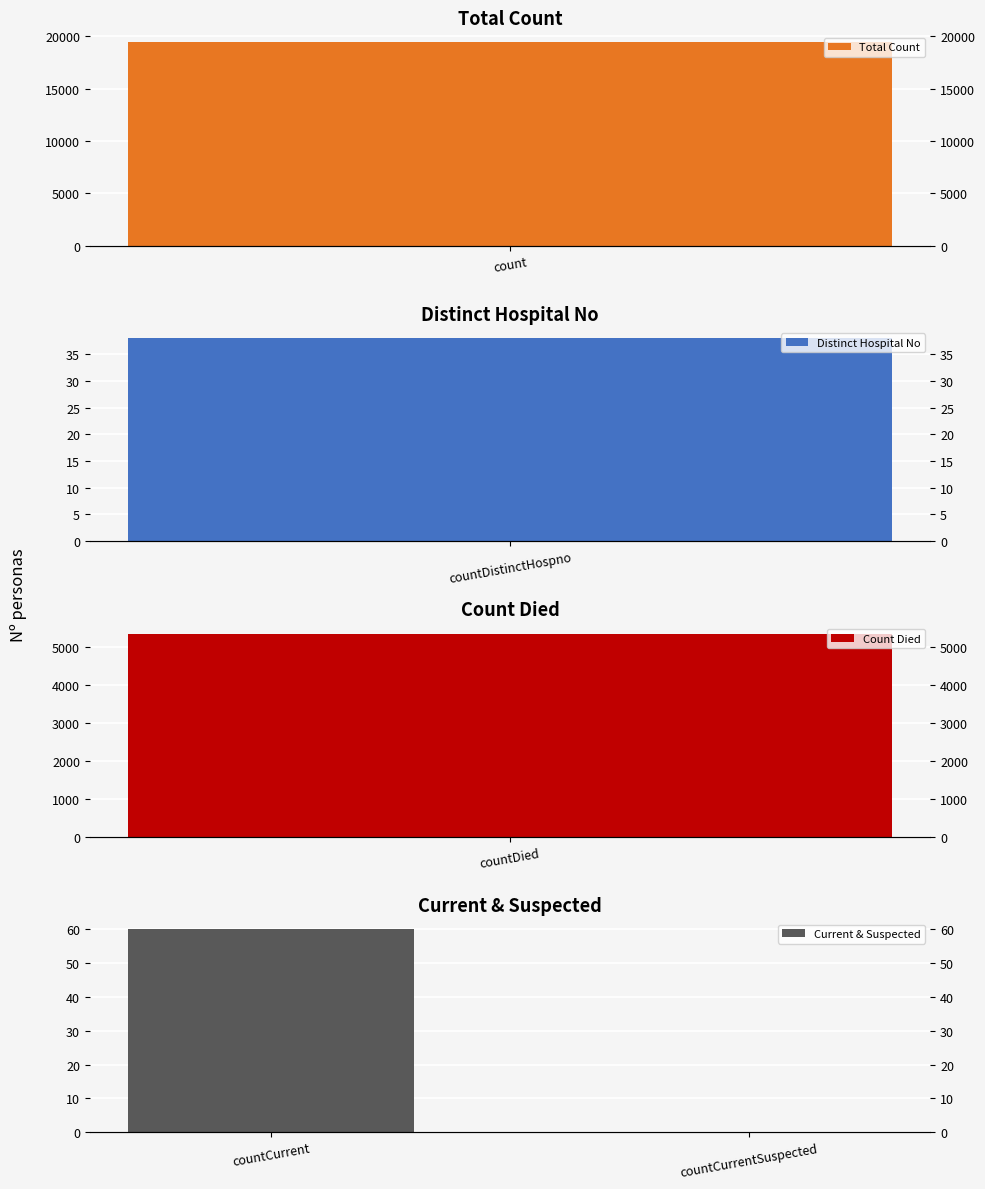

Which category has the highest value across all series?

countCurrent